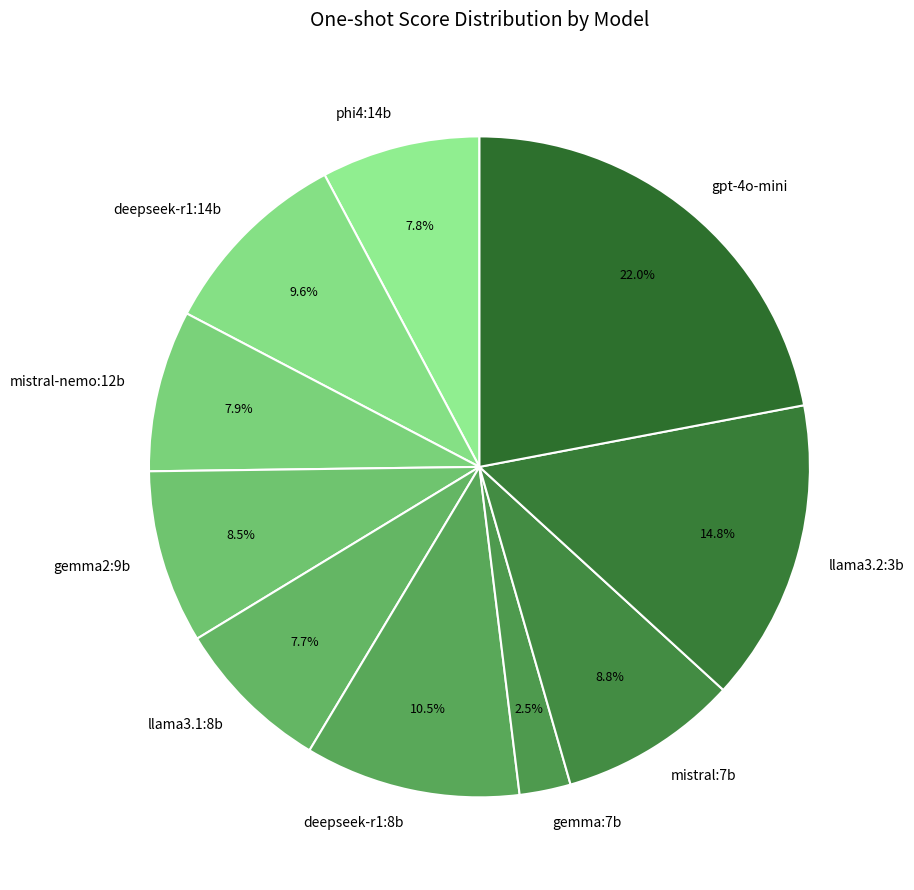

How much of the chart is everything except gemma2:9b?

91.5%